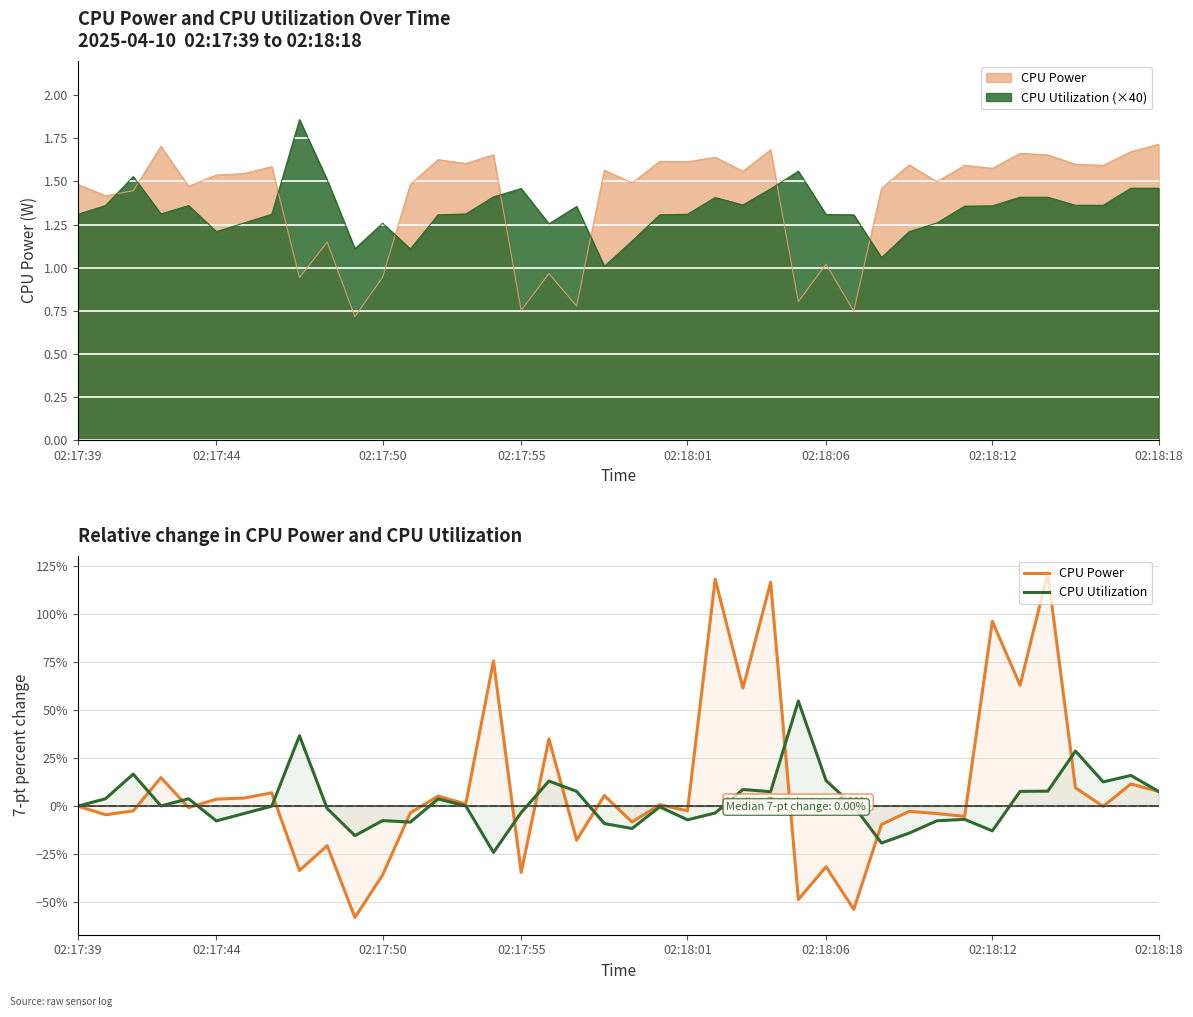

At which category is the sum across all series the highest?

35